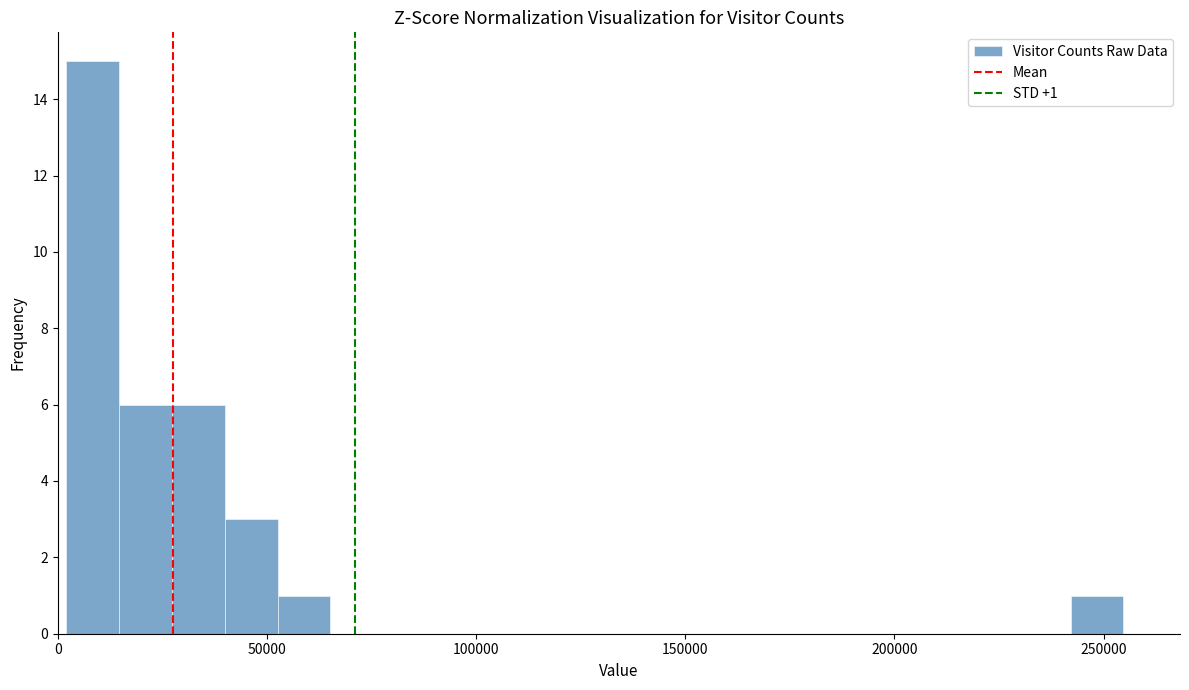

Read against the x-axis, roughly where is the centre of the tallest bar?

10000